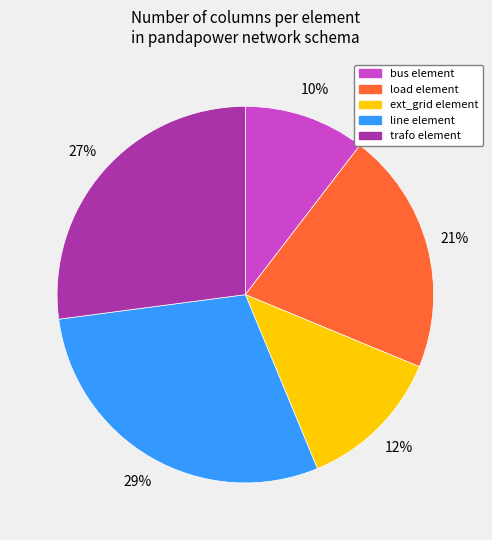

Rank the categories by value from lowest to highest.

bus, ext_grid, load, trafo, line